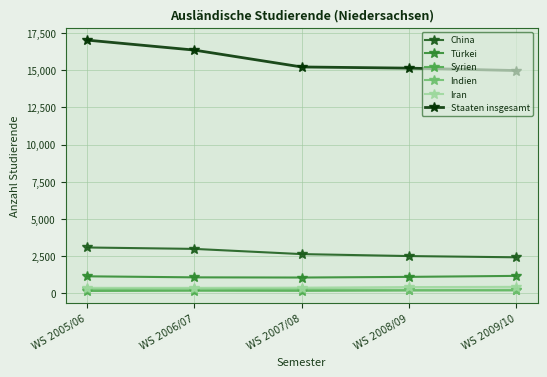

What is the minimum value for Türkei?

1059